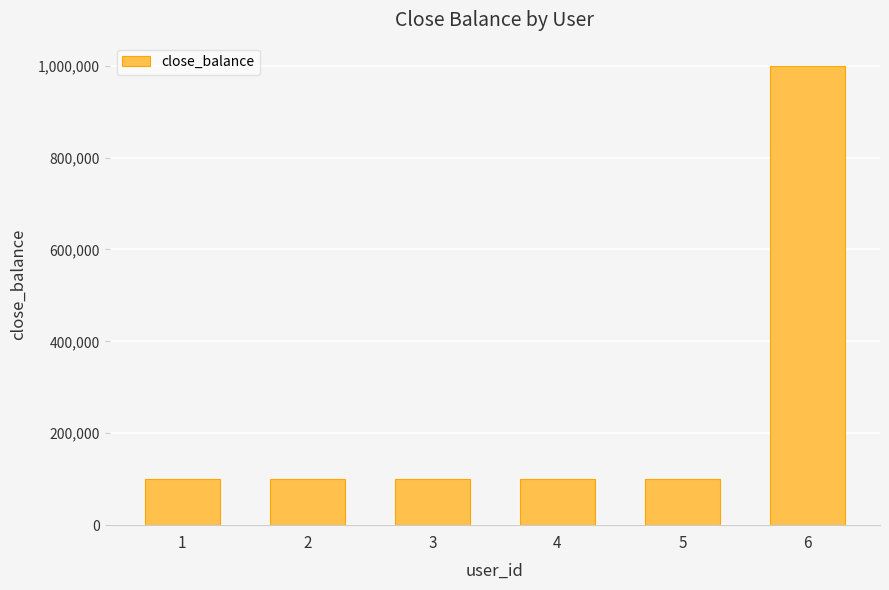

How many values exceed 100000?

1